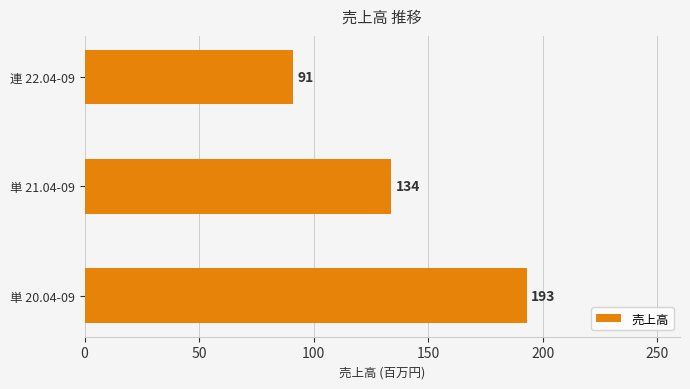

What is the difference between the values at 単 21.04-09 and 連 22.04-09?

43